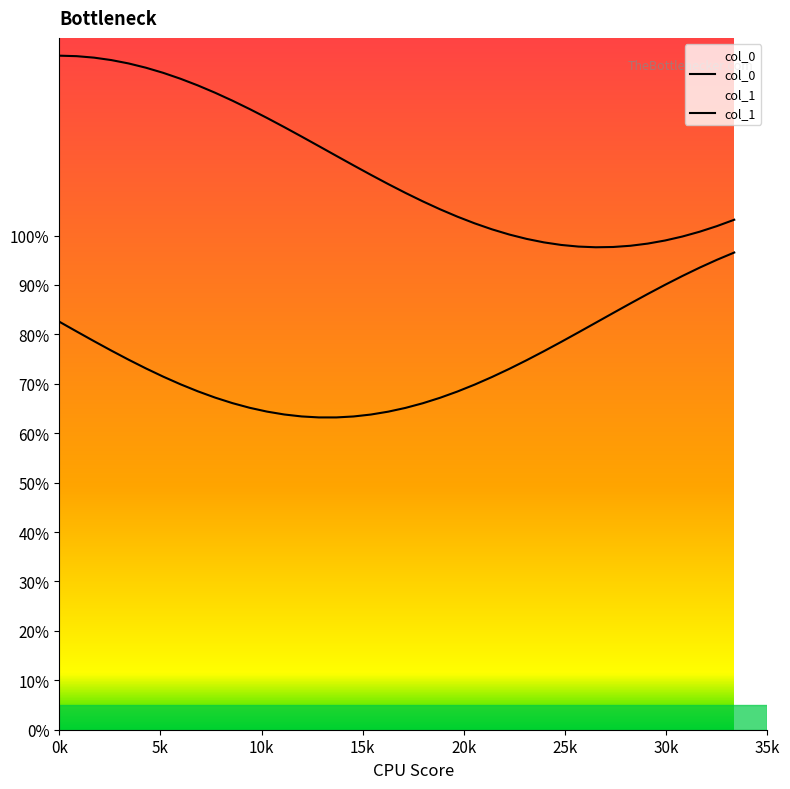

How many data points does each series have?

40